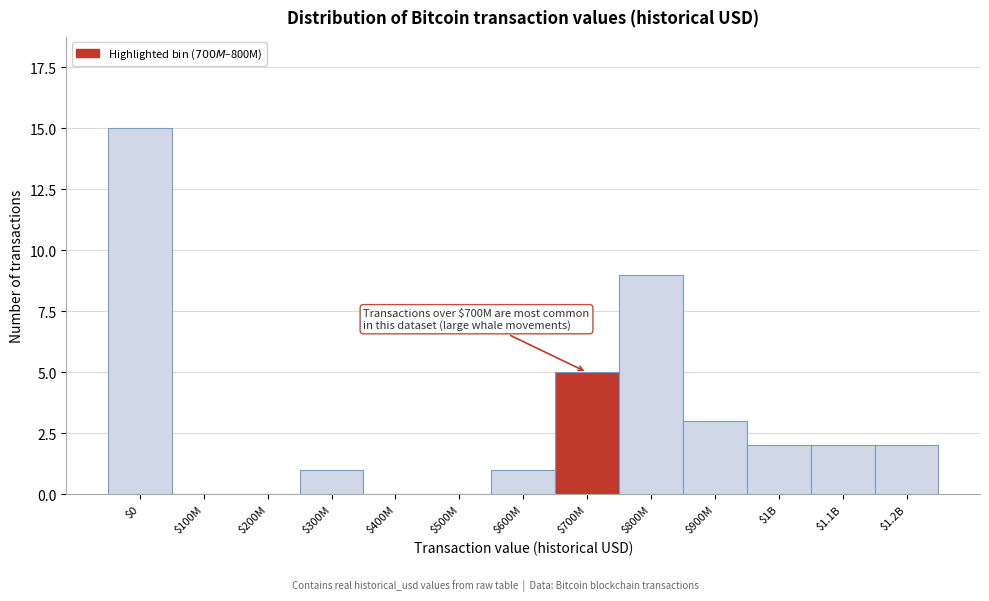

The value at $1.2B is 3. True or false?

False